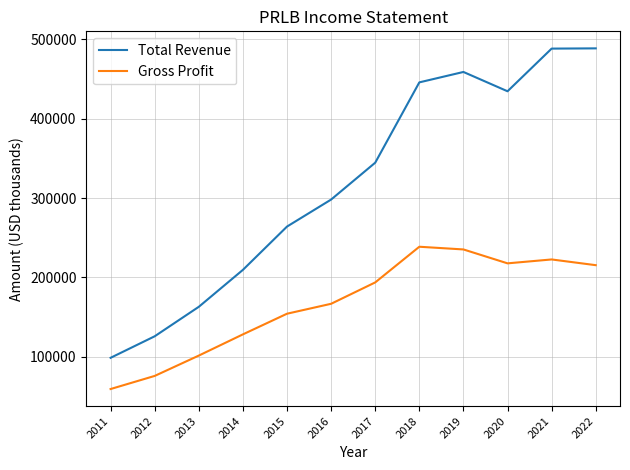

Read the Gross Profit value at 2018, to the nearest 10.

238700